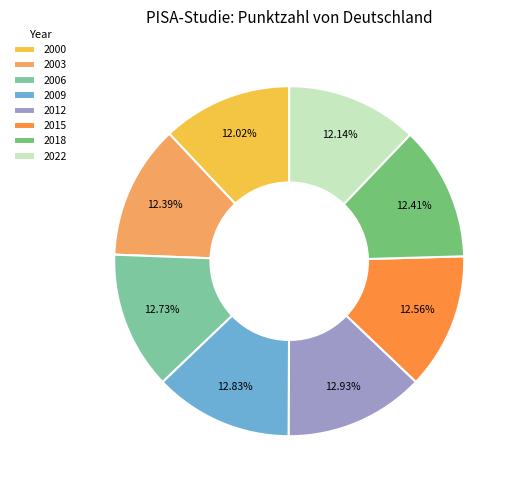

Between 2009 and 2022, which is larger?

2009